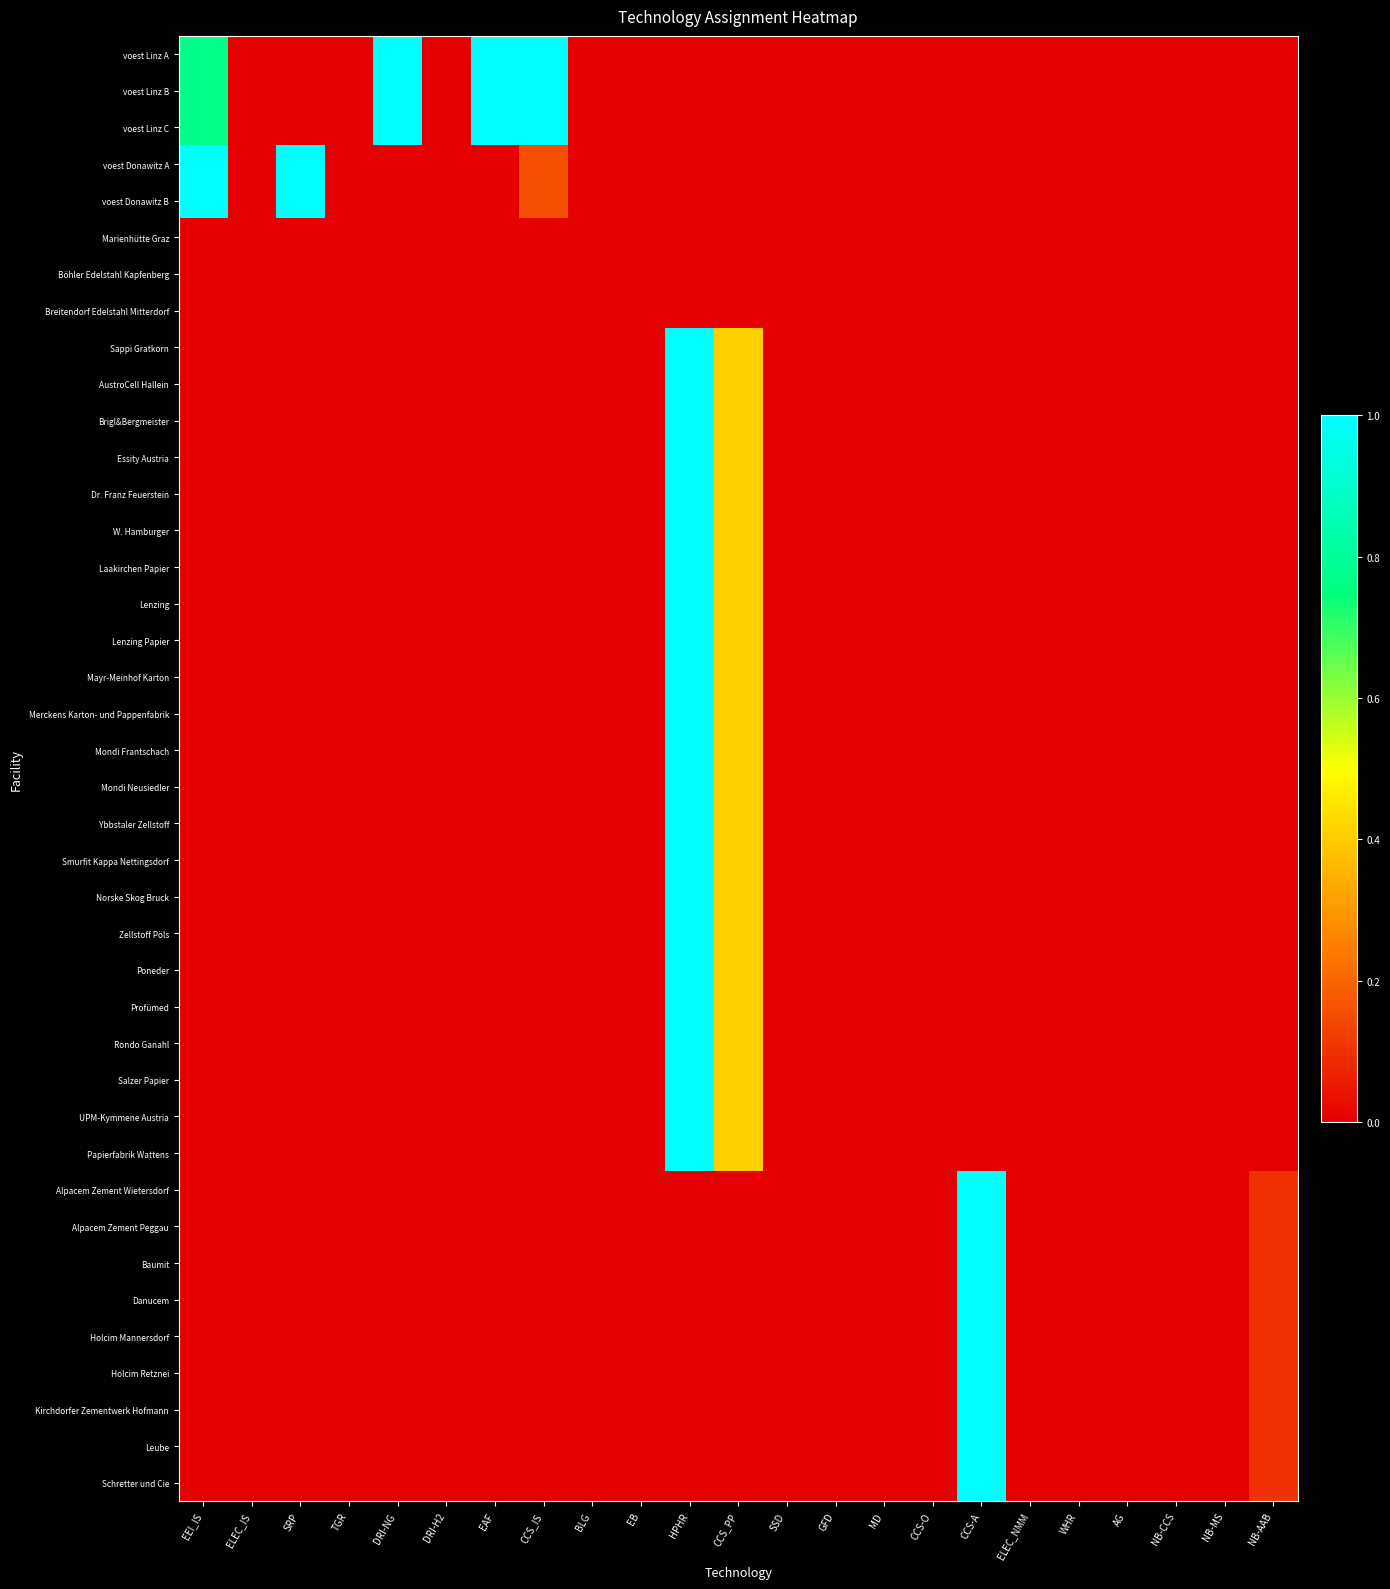

Reading left to right, extract all data points from this chart.

voest Linz A: EEI_IS=0.8	ELEC_IS=0.0	SRP=0.0	TGR=0.0	DRI-NG=1.0	DRI-H2=0.0	EAF=1.0	CCS_IS=1.0	BLG=0.0	EB=0.0	HPHR=0.0	CCS_PP=0.0	SSD=0.0	GFD=0.0	MD=0.0	CCS-O=0.0	CCS-A=0.0	ELEC_NMM=0.0	WHR=0.0	AG=0.0	NB-CCS=0.0	NB-MS=0.0	NB-AAB=0.0
voest Linz B: EEI_IS=0.8	ELEC_IS=0.0	SRP=0.0	TGR=0.0	DRI-NG=1.0	DRI-H2=0.0	EAF=1.0	CCS_IS=1.0	BLG=0.0	EB=0.0	HPHR=0.0	CCS_PP=0.0	SSD=0.0	GFD=0.0	MD=0.0	CCS-O=0.0	CCS-A=0.0	ELEC_NMM=0.0	WHR=0.0	AG=0.0	NB-CCS=0.0	NB-MS=0.0	NB-AAB=0.0
voest Linz C: EEI_IS=0.8	ELEC_IS=0.0	SRP=0.0	TGR=0.0	DRI-NG=1.0	DRI-H2=0.0	EAF=1.0	CCS_IS=1.0	BLG=0.0	EB=0.0	HPHR=0.0	CCS_PP=0.0	SSD=0.0	GFD=0.0	MD=0.0	CCS-O=0.0	CCS-A=0.0	ELEC_NMM=0.0	WHR=0.0	AG=0.0	NB-CCS=0.0	NB-MS=0.0	NB-AAB=0.0
voest Donawitz A: EEI_IS=1.0	ELEC_IS=0.0	SRP=1.0	TGR=0.0	DRI-NG=0.0	DRI-H2=0.0	EAF=0.0	CCS_IS=0.2	BLG=0.0	EB=0.0	HPHR=0.0	CCS_PP=0.0	SSD=0.0	GFD=0.0	MD=0.0	CCS-O=0.0	CCS-A=0.0	ELEC_NMM=0.0	WHR=0.0	AG=0.0	NB-CCS=0.0	NB-MS=0.0	NB-AAB=0.0
voest Donawitz B: EEI_IS=1.0	ELEC_IS=0.0	SRP=1.0	TGR=0.0	DRI-NG=0.0	DRI-H2=0.0	EAF=0.0	CCS_IS=0.2	BLG=0.0	EB=0.0	HPHR=0.0	CCS_PP=0.0	SSD=0.0	GFD=0.0	MD=0.0	CCS-O=0.0	CCS-A=0.0	ELEC_NMM=0.0	WHR=0.0	AG=0.0	NB-CCS=0.0	NB-MS=0.0	NB-AAB=0.0
Marienhütte Graz: EEI_IS=0.0	ELEC_IS=0.0	SRP=0.0	TGR=0.0	DRI-NG=0.0	DRI-H2=0.0	EAF=0.0	CCS_IS=0.0	BLG=0.0	EB=0.0	HPHR=0.0	CCS_PP=0.0	SSD=0.0	GFD=0.0	MD=0.0	CCS-O=0.0	CCS-A=0.0	ELEC_NMM=0.0	WHR=0.0	AG=0.0	NB-CCS=0.0	NB-MS=0.0	NB-AAB=0.0
Böhler Edelstahl Kapfenberg: EEI_IS=0.0	ELEC_IS=0.0	SRP=0.0	TGR=0.0	DRI-NG=0.0	DRI-H2=0.0	EAF=0.0	CCS_IS=0.0	BLG=0.0	EB=0.0	HPHR=0.0	CCS_PP=0.0	SSD=0.0	GFD=0.0	MD=0.0	CCS-O=0.0	CCS-A=0.0	ELEC_NMM=0.0	WHR=0.0	AG=0.0	NB-CCS=0.0	NB-MS=0.0	NB-AAB=0.0
Breitendorf Edelstahl Mitterdorf: EEI_IS=0.0	ELEC_IS=0.0	SRP=0.0	TGR=0.0	DRI-NG=0.0	DRI-H2=0.0	EAF=0.0	CCS_IS=0.0	BLG=0.0	EB=0.0	HPHR=0.0	CCS_PP=0.0	SSD=0.0	GFD=0.0	MD=0.0	CCS-O=0.0	CCS-A=0.0	ELEC_NMM=0.0	WHR=0.0	AG=0.0	NB-CCS=0.0	NB-MS=0.0	NB-AAB=0.0
Sappi Gratkorn: EEI_IS=0.0	ELEC_IS=0.0	SRP=0.0	TGR=0.0	DRI-NG=0.0	DRI-H2=0.0	EAF=0.0	CCS_IS=0.0	BLG=0.0	EB=0.0	HPHR=1.0	CCS_PP=0.4	SSD=0.0	GFD=0.0	MD=0.0	CCS-O=0.0	CCS-A=0.0	ELEC_NMM=0.0	WHR=0.0	AG=0.0	NB-CCS=0.0	NB-MS=0.0	NB-AAB=0.0
AustroCell Hallein: EEI_IS=0.0	ELEC_IS=0.0	SRP=0.0	TGR=0.0	DRI-NG=0.0	DRI-H2=0.0	EAF=0.0	CCS_IS=0.0	BLG=0.0	EB=0.0	HPHR=1.0	CCS_PP=0.4	SSD=0.0	GFD=0.0	MD=0.0	CCS-O=0.0	CCS-A=0.0	ELEC_NMM=0.0	WHR=0.0	AG=0.0	NB-CCS=0.0	NB-MS=0.0	NB-AAB=0.0
Brigl&Bergmeister: EEI_IS=0.0	ELEC_IS=0.0	SRP=0.0	TGR=0.0	DRI-NG=0.0	DRI-H2=0.0	EAF=0.0	CCS_IS=0.0	BLG=0.0	EB=0.0	HPHR=1.0	CCS_PP=0.4	SSD=0.0	GFD=0.0	MD=0.0	CCS-O=0.0	CCS-A=0.0	ELEC_NMM=0.0	WHR=0.0	AG=0.0	NB-CCS=0.0	NB-MS=0.0	NB-AAB=0.0
Essity Austria: EEI_IS=0.0	ELEC_IS=0.0	SRP=0.0	TGR=0.0	DRI-NG=0.0	DRI-H2=0.0	EAF=0.0	CCS_IS=0.0	BLG=0.0	EB=0.0	HPHR=1.0	CCS_PP=0.4	SSD=0.0	GFD=0.0	MD=0.0	CCS-O=0.0	CCS-A=0.0	ELEC_NMM=0.0	WHR=0.0	AG=0.0	NB-CCS=0.0	NB-MS=0.0	NB-AAB=0.0
Dr. Franz Feuerstein: EEI_IS=0.0	ELEC_IS=0.0	SRP=0.0	TGR=0.0	DRI-NG=0.0	DRI-H2=0.0	EAF=0.0	CCS_IS=0.0	BLG=0.0	EB=0.0	HPHR=1.0	CCS_PP=0.4	SSD=0.0	GFD=0.0	MD=0.0	CCS-O=0.0	CCS-A=0.0	ELEC_NMM=0.0	WHR=0.0	AG=0.0	NB-CCS=0.0	NB-MS=0.0	NB-AAB=0.0
W. Hamburger: EEI_IS=0.0	ELEC_IS=0.0	SRP=0.0	TGR=0.0	DRI-NG=0.0	DRI-H2=0.0	EAF=0.0	CCS_IS=0.0	BLG=0.0	EB=0.0	HPHR=1.0	CCS_PP=0.4	SSD=0.0	GFD=0.0	MD=0.0	CCS-O=0.0	CCS-A=0.0	ELEC_NMM=0.0	WHR=0.0	AG=0.0	NB-CCS=0.0	NB-MS=0.0	NB-AAB=0.0
Laakirchen Papier: EEI_IS=0.0	ELEC_IS=0.0	SRP=0.0	TGR=0.0	DRI-NG=0.0	DRI-H2=0.0	EAF=0.0	CCS_IS=0.0	BLG=0.0	EB=0.0	HPHR=1.0	CCS_PP=0.4	SSD=0.0	GFD=0.0	MD=0.0	CCS-O=0.0	CCS-A=0.0	ELEC_NMM=0.0	WHR=0.0	AG=0.0	NB-CCS=0.0	NB-MS=0.0	NB-AAB=0.0
Lenzing: EEI_IS=0.0	ELEC_IS=0.0	SRP=0.0	TGR=0.0	DRI-NG=0.0	DRI-H2=0.0	EAF=0.0	CCS_IS=0.0	BLG=0.0	EB=0.0	HPHR=1.0	CCS_PP=0.4	SSD=0.0	GFD=0.0	MD=0.0	CCS-O=0.0	CCS-A=0.0	ELEC_NMM=0.0	WHR=0.0	AG=0.0	NB-CCS=0.0	NB-MS=0.0	NB-AAB=0.0
Lenzing Papier: EEI_IS=0.0	ELEC_IS=0.0	SRP=0.0	TGR=0.0	DRI-NG=0.0	DRI-H2=0.0	EAF=0.0	CCS_IS=0.0	BLG=0.0	EB=0.0	HPHR=1.0	CCS_PP=0.4	SSD=0.0	GFD=0.0	MD=0.0	CCS-O=0.0	CCS-A=0.0	ELEC_NMM=0.0	WHR=0.0	AG=0.0	NB-CCS=0.0	NB-MS=0.0	NB-AAB=0.0
Mayr-Meinhof Karton: EEI_IS=0.0	ELEC_IS=0.0	SRP=0.0	TGR=0.0	DRI-NG=0.0	DRI-H2=0.0	EAF=0.0	CCS_IS=0.0	BLG=0.0	EB=0.0	HPHR=1.0	CCS_PP=0.4	SSD=0.0	GFD=0.0	MD=0.0	CCS-O=0.0	CCS-A=0.0	ELEC_NMM=0.0	WHR=0.0	AG=0.0	NB-CCS=0.0	NB-MS=0.0	NB-AAB=0.0
Merckens Karton- und Pappenfabrik: EEI_IS=0.0	ELEC_IS=0.0	SRP=0.0	TGR=0.0	DRI-NG=0.0	DRI-H2=0.0	EAF=0.0	CCS_IS=0.0	BLG=0.0	EB=0.0	HPHR=1.0	CCS_PP=0.4	SSD=0.0	GFD=0.0	MD=0.0	CCS-O=0.0	CCS-A=0.0	ELEC_NMM=0.0	WHR=0.0	AG=0.0	NB-CCS=0.0	NB-MS=0.0	NB-AAB=0.0
Mondi Frantschach: EEI_IS=0.0	ELEC_IS=0.0	SRP=0.0	TGR=0.0	DRI-NG=0.0	DRI-H2=0.0	EAF=0.0	CCS_IS=0.0	BLG=0.0	EB=0.0	HPHR=1.0	CCS_PP=0.4	SSD=0.0	GFD=0.0	MD=0.0	CCS-O=0.0	CCS-A=0.0	ELEC_NMM=0.0	WHR=0.0	AG=0.0	NB-CCS=0.0	NB-MS=0.0	NB-AAB=0.0
Mondi Neusiedler: EEI_IS=0.0	ELEC_IS=0.0	SRP=0.0	TGR=0.0	DRI-NG=0.0	DRI-H2=0.0	EAF=0.0	CCS_IS=0.0	BLG=0.0	EB=0.0	HPHR=1.0	CCS_PP=0.4	SSD=0.0	GFD=0.0	MD=0.0	CCS-O=0.0	CCS-A=0.0	ELEC_NMM=0.0	WHR=0.0	AG=0.0	NB-CCS=0.0	NB-MS=0.0	NB-AAB=0.0
Ybbstaler Zellstoff: EEI_IS=0.0	ELEC_IS=0.0	SRP=0.0	TGR=0.0	DRI-NG=0.0	DRI-H2=0.0	EAF=0.0	CCS_IS=0.0	BLG=0.0	EB=0.0	HPHR=1.0	CCS_PP=0.4	SSD=0.0	GFD=0.0	MD=0.0	CCS-O=0.0	CCS-A=0.0	ELEC_NMM=0.0	WHR=0.0	AG=0.0	NB-CCS=0.0	NB-MS=0.0	NB-AAB=0.0
Smurfit Kappa Nettingsdorf: EEI_IS=0.0	ELEC_IS=0.0	SRP=0.0	TGR=0.0	DRI-NG=0.0	DRI-H2=0.0	EAF=0.0	CCS_IS=0.0	BLG=0.0	EB=0.0	HPHR=1.0	CCS_PP=0.4	SSD=0.0	GFD=0.0	MD=0.0	CCS-O=0.0	CCS-A=0.0	ELEC_NMM=0.0	WHR=0.0	AG=0.0	NB-CCS=0.0	NB-MS=0.0	NB-AAB=0.0
Norske Skog Bruck: EEI_IS=0.0	ELEC_IS=0.0	SRP=0.0	TGR=0.0	DRI-NG=0.0	DRI-H2=0.0	EAF=0.0	CCS_IS=0.0	BLG=0.0	EB=0.0	HPHR=1.0	CCS_PP=0.4	SSD=0.0	GFD=0.0	MD=0.0	CCS-O=0.0	CCS-A=0.0	ELEC_NMM=0.0	WHR=0.0	AG=0.0	NB-CCS=0.0	NB-MS=0.0	NB-AAB=0.0
Zellstoff Pöls: EEI_IS=0.0	ELEC_IS=0.0	SRP=0.0	TGR=0.0	DRI-NG=0.0	DRI-H2=0.0	EAF=0.0	CCS_IS=0.0	BLG=0.0	EB=0.0	HPHR=1.0	CCS_PP=0.4	SSD=0.0	GFD=0.0	MD=0.0	CCS-O=0.0	CCS-A=0.0	ELEC_NMM=0.0	WHR=0.0	AG=0.0	NB-CCS=0.0	NB-MS=0.0	NB-AAB=0.0
Poneder: EEI_IS=0.0	ELEC_IS=0.0	SRP=0.0	TGR=0.0	DRI-NG=0.0	DRI-H2=0.0	EAF=0.0	CCS_IS=0.0	BLG=0.0	EB=0.0	HPHR=1.0	CCS_PP=0.4	SSD=0.0	GFD=0.0	MD=0.0	CCS-O=0.0	CCS-A=0.0	ELEC_NMM=0.0	WHR=0.0	AG=0.0	NB-CCS=0.0	NB-MS=0.0	NB-AAB=0.0
Profümed: EEI_IS=0.0	ELEC_IS=0.0	SRP=0.0	TGR=0.0	DRI-NG=0.0	DRI-H2=0.0	EAF=0.0	CCS_IS=0.0	BLG=0.0	EB=0.0	HPHR=1.0	CCS_PP=0.4	SSD=0.0	GFD=0.0	MD=0.0	CCS-O=0.0	CCS-A=0.0	ELEC_NMM=0.0	WHR=0.0	AG=0.0	NB-CCS=0.0	NB-MS=0.0	NB-AAB=0.0
Rondo Ganahl: EEI_IS=0.0	ELEC_IS=0.0	SRP=0.0	TGR=0.0	DRI-NG=0.0	DRI-H2=0.0	EAF=0.0	CCS_IS=0.0	BLG=0.0	EB=0.0	HPHR=1.0	CCS_PP=0.4	SSD=0.0	GFD=0.0	MD=0.0	CCS-O=0.0	CCS-A=0.0	ELEC_NMM=0.0	WHR=0.0	AG=0.0	NB-CCS=0.0	NB-MS=0.0	NB-AAB=0.0
Salzer Papier: EEI_IS=0.0	ELEC_IS=0.0	SRP=0.0	TGR=0.0	DRI-NG=0.0	DRI-H2=0.0	EAF=0.0	CCS_IS=0.0	BLG=0.0	EB=0.0	HPHR=1.0	CCS_PP=0.4	SSD=0.0	GFD=0.0	MD=0.0	CCS-O=0.0	CCS-A=0.0	ELEC_NMM=0.0	WHR=0.0	AG=0.0	NB-CCS=0.0	NB-MS=0.0	NB-AAB=0.0
UPM-Kymmene Austria: EEI_IS=0.0	ELEC_IS=0.0	SRP=0.0	TGR=0.0	DRI-NG=0.0	DRI-H2=0.0	EAF=0.0	CCS_IS=0.0	BLG=0.0	EB=0.0	HPHR=1.0	CCS_PP=0.4	SSD=0.0	GFD=0.0	MD=0.0	CCS-O=0.0	CCS-A=0.0	ELEC_NMM=0.0	WHR=0.0	AG=0.0	NB-CCS=0.0	NB-MS=0.0	NB-AAB=0.0
Papierfabrik Wattens: EEI_IS=0.0	ELEC_IS=0.0	SRP=0.0	TGR=0.0	DRI-NG=0.0	DRI-H2=0.0	EAF=0.0	CCS_IS=0.0	BLG=0.0	EB=0.0	HPHR=1.0	CCS_PP=0.4	SSD=0.0	GFD=0.0	MD=0.0	CCS-O=0.0	CCS-A=0.0	ELEC_NMM=0.0	WHR=0.0	AG=0.0	NB-CCS=0.0	NB-MS=0.0	NB-AAB=0.0
Alpacem Zement Wietersdorf: EEI_IS=0.0	ELEC_IS=0.0	SRP=0.0	TGR=0.0	DRI-NG=0.0	DRI-H2=0.0	EAF=0.0	CCS_IS=0.0	BLG=0.0	EB=0.0	HPHR=0.0	CCS_PP=0.0	SSD=0.0	GFD=0.0	MD=0.0	CCS-O=0.0	CCS-A=1.0	ELEC_NMM=0.0	WHR=0.0	AG=0.0	NB-CCS=0.0	NB-MS=0.0	NB-AAB=0.1
Alpacem Zement Peggau: EEI_IS=0.0	ELEC_IS=0.0	SRP=0.0	TGR=0.0	DRI-NG=0.0	DRI-H2=0.0	EAF=0.0	CCS_IS=0.0	BLG=0.0	EB=0.0	HPHR=0.0	CCS_PP=0.0	SSD=0.0	GFD=0.0	MD=0.0	CCS-O=0.0	CCS-A=1.0	ELEC_NMM=0.0	WHR=0.0	AG=0.0	NB-CCS=0.0	NB-MS=0.0	NB-AAB=0.1
Baumit: EEI_IS=0.0	ELEC_IS=0.0	SRP=0.0	TGR=0.0	DRI-NG=0.0	DRI-H2=0.0	EAF=0.0	CCS_IS=0.0	BLG=0.0	EB=0.0	HPHR=0.0	CCS_PP=0.0	SSD=0.0	GFD=0.0	MD=0.0	CCS-O=0.0	CCS-A=1.0	ELEC_NMM=0.0	WHR=0.0	AG=0.0	NB-CCS=0.0	NB-MS=0.0	NB-AAB=0.1
Danucem: EEI_IS=0.0	ELEC_IS=0.0	SRP=0.0	TGR=0.0	DRI-NG=0.0	DRI-H2=0.0	EAF=0.0	CCS_IS=0.0	BLG=0.0	EB=0.0	HPHR=0.0	CCS_PP=0.0	SSD=0.0	GFD=0.0	MD=0.0	CCS-O=0.0	CCS-A=1.0	ELEC_NMM=0.0	WHR=0.0	AG=0.0	NB-CCS=0.0	NB-MS=0.0	NB-AAB=0.1
Holcim Mannersdorf: EEI_IS=0.0	ELEC_IS=0.0	SRP=0.0	TGR=0.0	DRI-NG=0.0	DRI-H2=0.0	EAF=0.0	CCS_IS=0.0	BLG=0.0	EB=0.0	HPHR=0.0	CCS_PP=0.0	SSD=0.0	GFD=0.0	MD=0.0	CCS-O=0.0	CCS-A=1.0	ELEC_NMM=0.0	WHR=0.0	AG=0.0	NB-CCS=0.0	NB-MS=0.0	NB-AAB=0.1
Holcim Retznei: EEI_IS=0.0	ELEC_IS=0.0	SRP=0.0	TGR=0.0	DRI-NG=0.0	DRI-H2=0.0	EAF=0.0	CCS_IS=0.0	BLG=0.0	EB=0.0	HPHR=0.0	CCS_PP=0.0	SSD=0.0	GFD=0.0	MD=0.0	CCS-O=0.0	CCS-A=1.0	ELEC_NMM=0.0	WHR=0.0	AG=0.0	NB-CCS=0.0	NB-MS=0.0	NB-AAB=0.1
Kirchdorfer Zementwerk Hofmann: EEI_IS=0.0	ELEC_IS=0.0	SRP=0.0	TGR=0.0	DRI-NG=0.0	DRI-H2=0.0	EAF=0.0	CCS_IS=0.0	BLG=0.0	EB=0.0	HPHR=0.0	CCS_PP=0.0	SSD=0.0	GFD=0.0	MD=0.0	CCS-O=0.0	CCS-A=1.0	ELEC_NMM=0.0	WHR=0.0	AG=0.0	NB-CCS=0.0	NB-MS=0.0	NB-AAB=0.1
Leube: EEI_IS=0.0	ELEC_IS=0.0	SRP=0.0	TGR=0.0	DRI-NG=0.0	DRI-H2=0.0	EAF=0.0	CCS_IS=0.0	BLG=0.0	EB=0.0	HPHR=0.0	CCS_PP=0.0	SSD=0.0	GFD=0.0	MD=0.0	CCS-O=0.0	CCS-A=1.0	ELEC_NMM=0.0	WHR=0.0	AG=0.0	NB-CCS=0.0	NB-MS=0.0	NB-AAB=0.1
Schretter und Cie: EEI_IS=0.0	ELEC_IS=0.0	SRP=0.0	TGR=0.0	DRI-NG=0.0	DRI-H2=0.0	EAF=0.0	CCS_IS=0.0	BLG=0.0	EB=0.0	HPHR=0.0	CCS_PP=0.0	SSD=0.0	GFD=0.0	MD=0.0	CCS-O=0.0	CCS-A=1.0	ELEC_NMM=0.0	WHR=0.0	AG=0.0	NB-CCS=0.0	NB-MS=0.0	NB-AAB=0.1